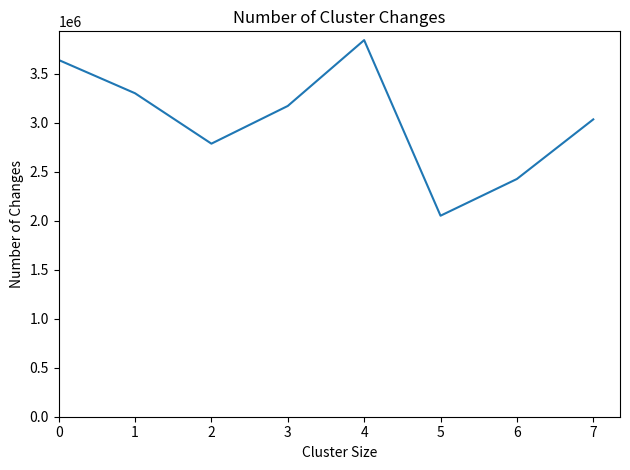

What is the difference between the second highest and second lowest values?

1213935